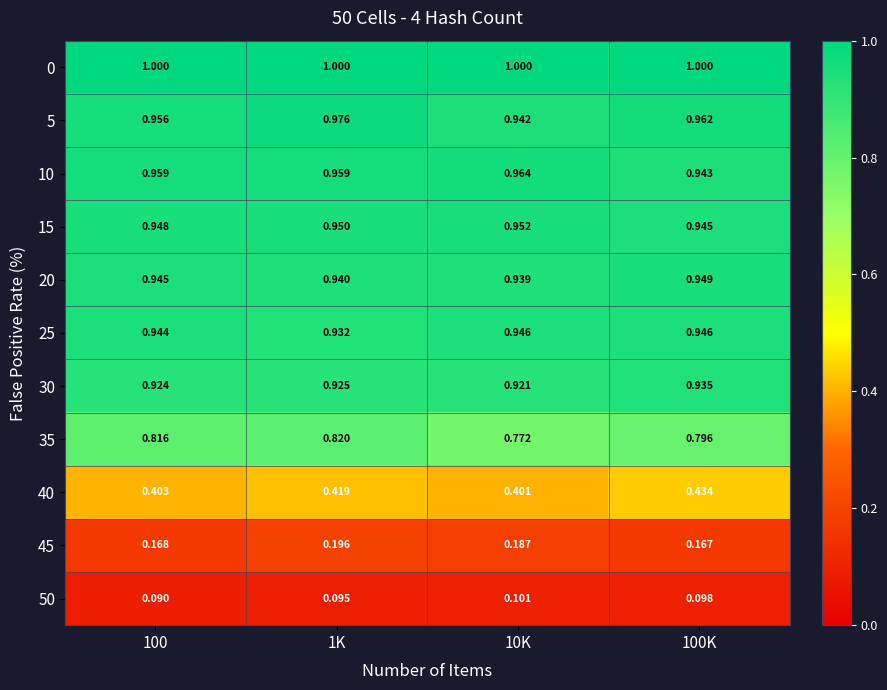

Is the value of 0 at 10K greater than the value of 30 at 10K?

Yes